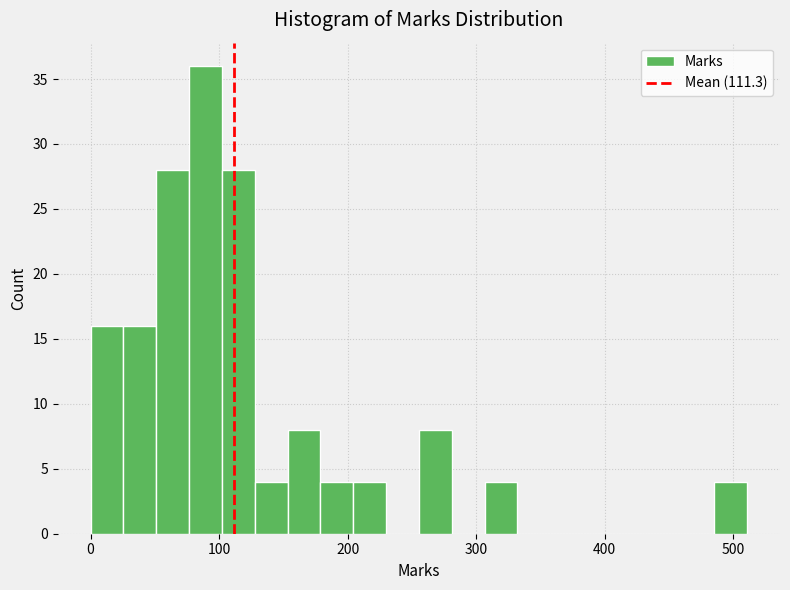

Around what value on the x-axis is the tallest bar? Give the approximate position of its centre, as read against the axis.

90